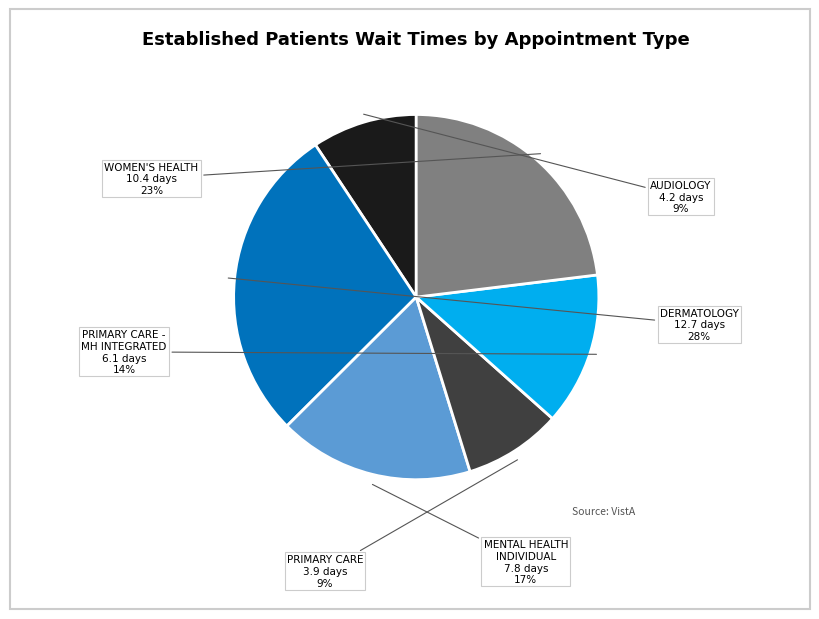

Is there a majority slice in this chart?

No